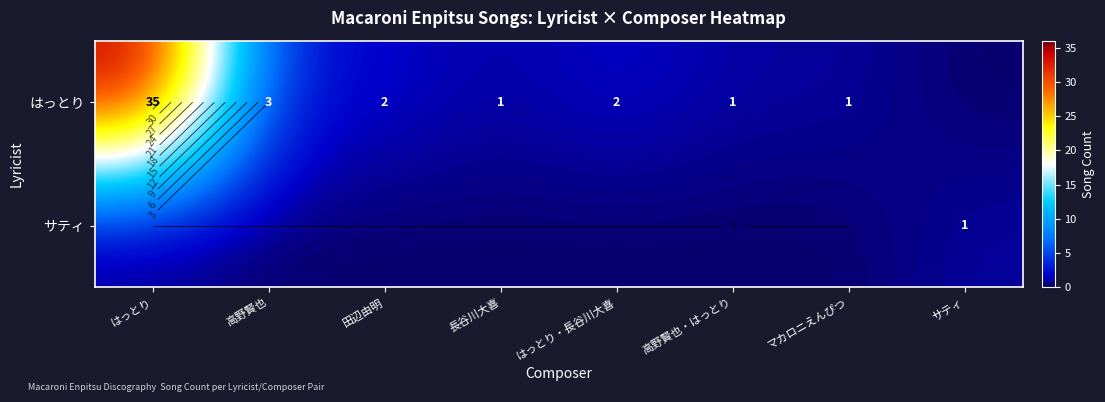

True or false: はっとり has a value of 1 at 長谷川大喜.

True